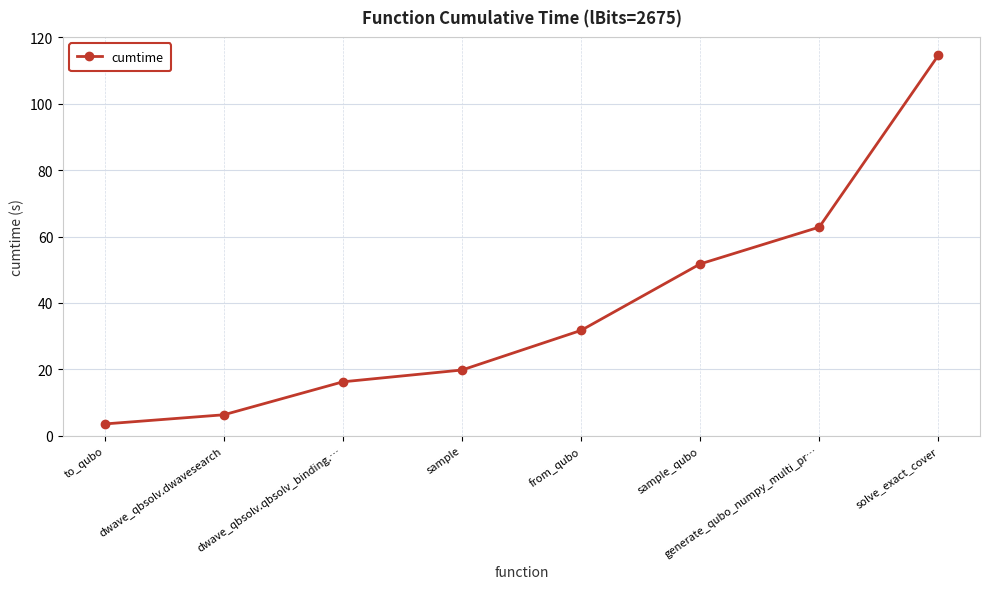

Does the chart display data point markers on the line(s)?

Yes